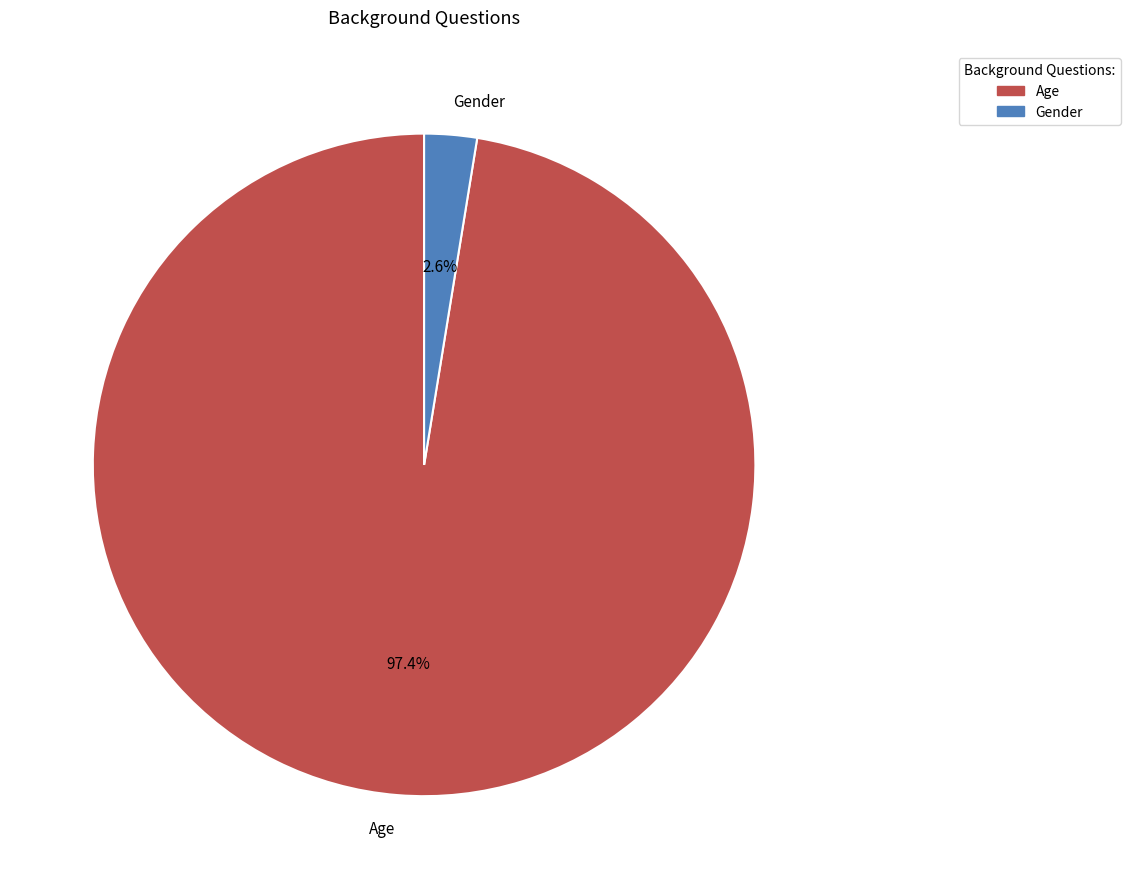

Which has a higher value, Gender or Age?

Age